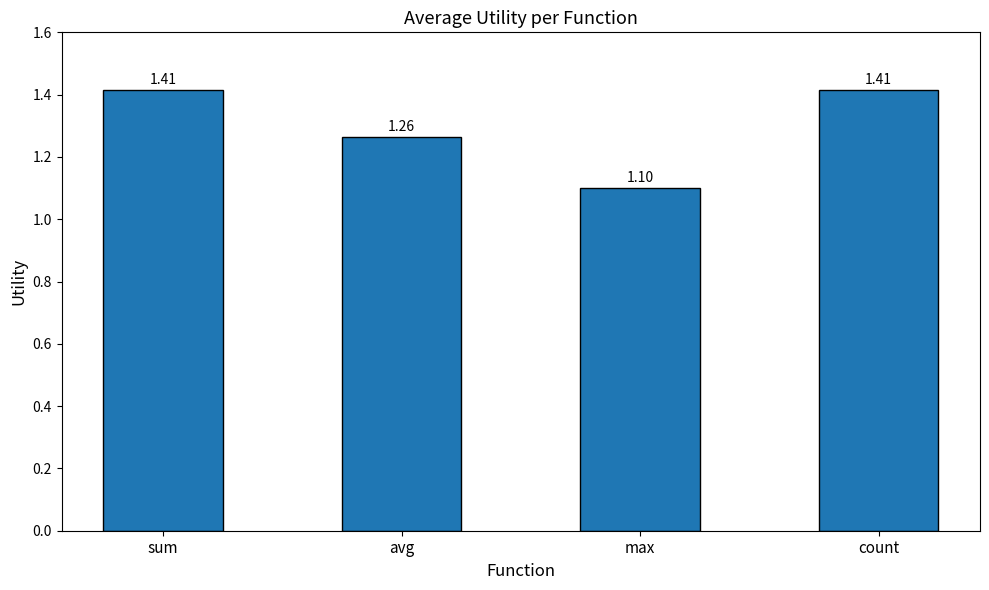

Approximately how many times larger is the value at avg compared to sum?

0.9